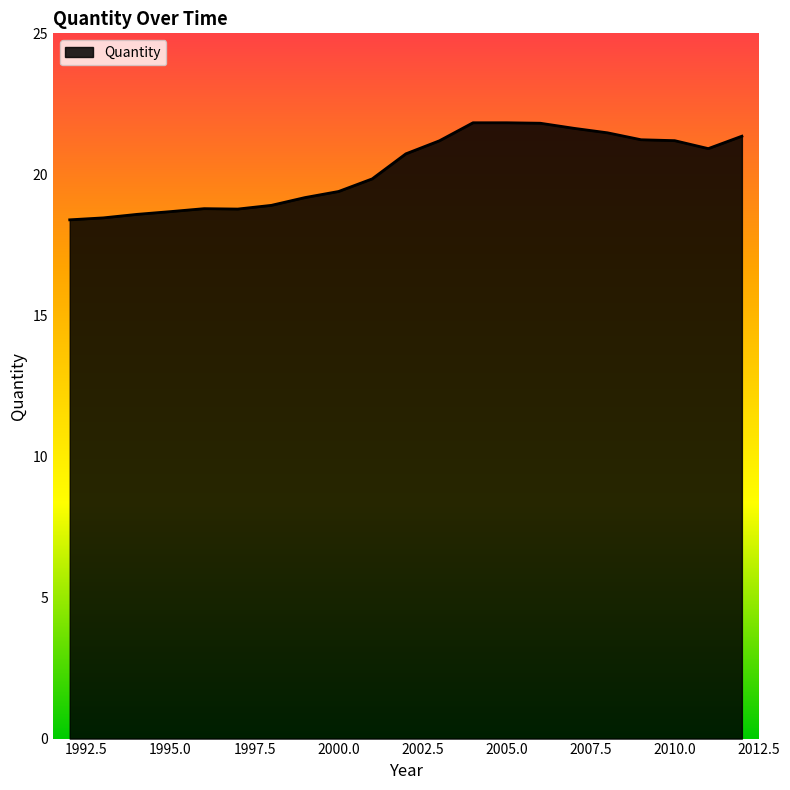

What is the maximum value shown in the chart?

21.8